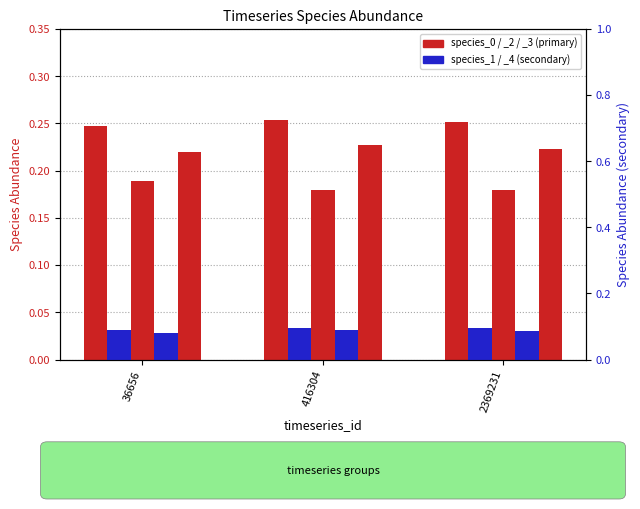

List the series in order of their overall mean, highest first.

species_0, species_1